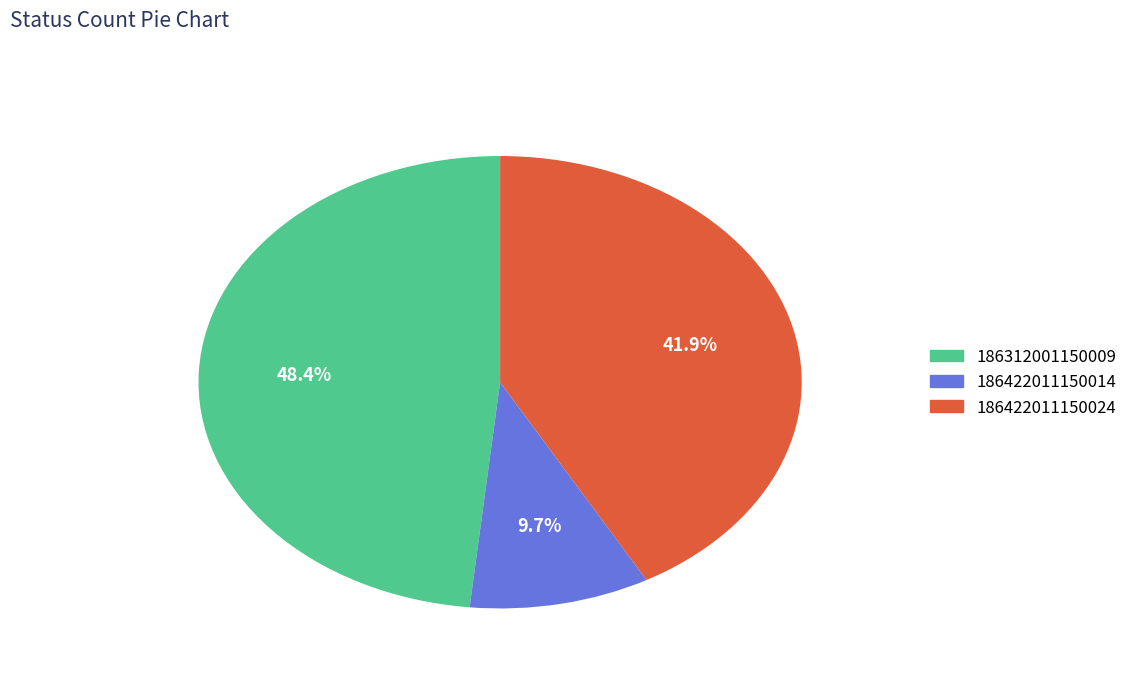

Which has a higher value, 186422011150024 or 186422011150014?

186422011150024